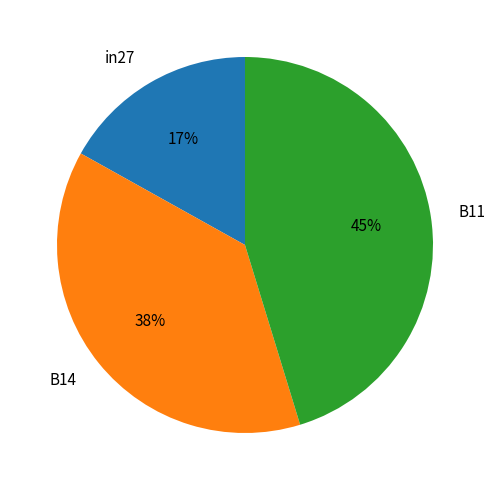

Between B14 and B11, which is larger?

B11